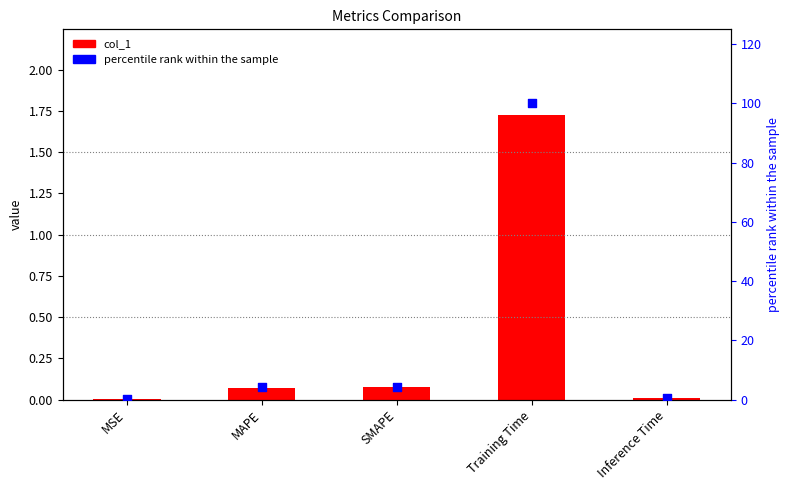

What are all the series names shown in the legend?

col_1, percentile rank within the sample